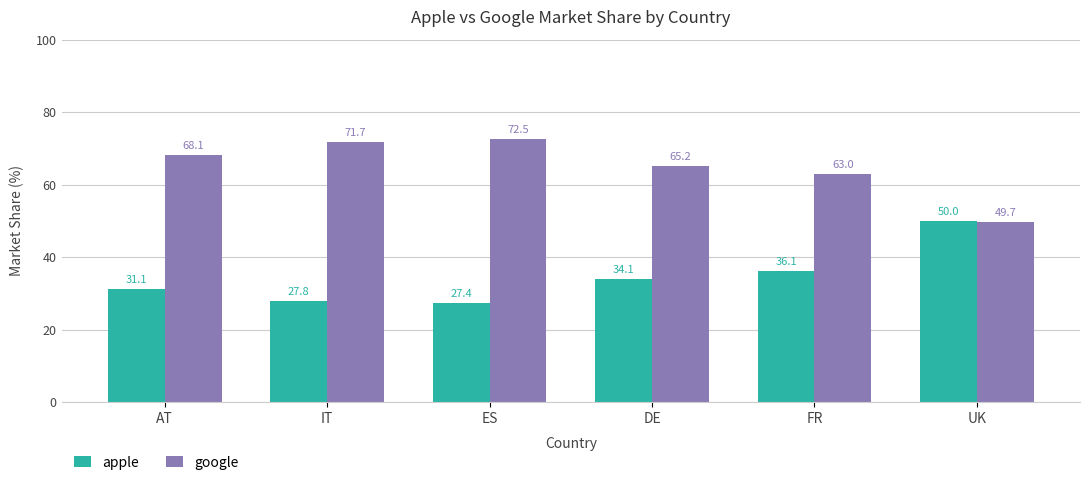

Reading left to right, extract all data points from this chart.

apple: AT=31.1	IT=27.8	ES=27.4	DE=34.1	FR=36.1	UK=50.0
google: AT=68.1	IT=71.7	ES=72.5	DE=65.2	FR=63.0	UK=49.7